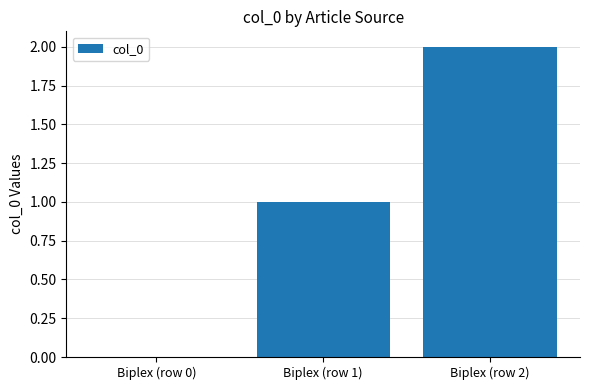

How many values are between 0 and 2?

3